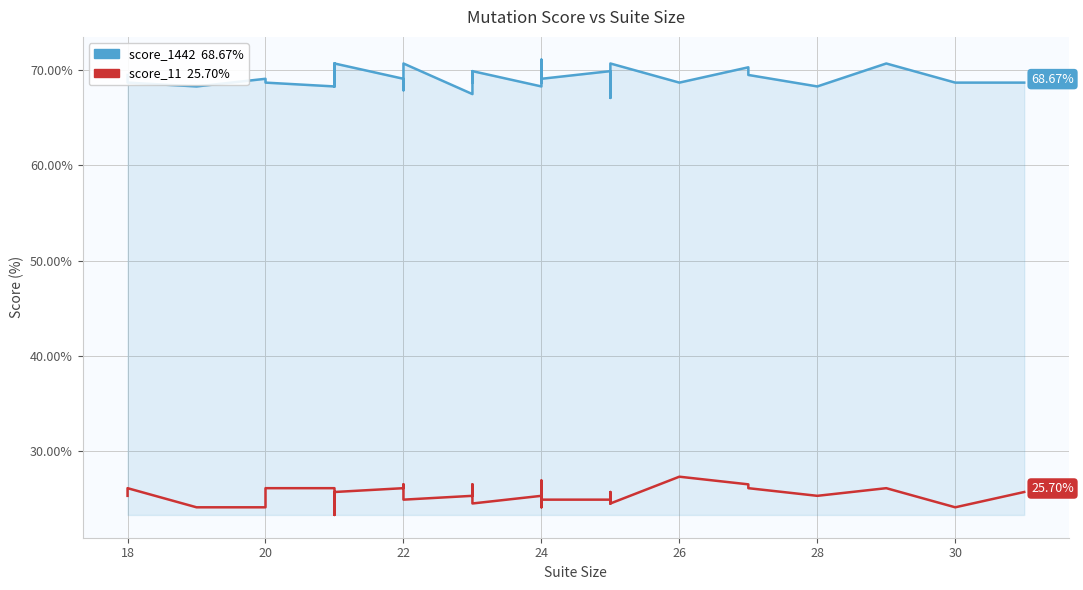

Which series has the largest total across all categories?

score_1442